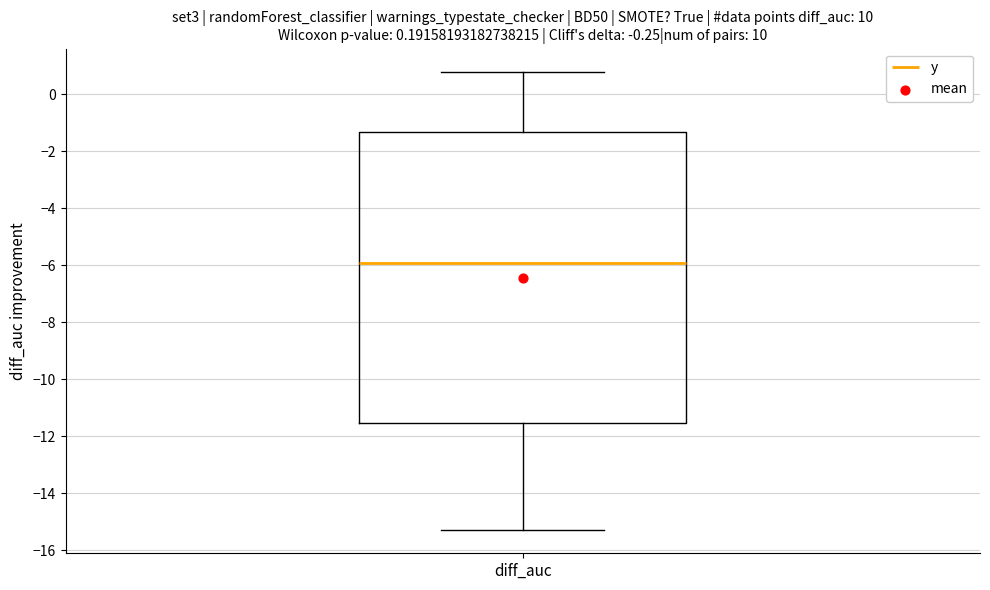

Read this box plot against the y-axis: the position of the median line, the range covered by the box, and the ends of both whiskers. The values are not printed on the chart, so give them approximately, as read against the axis.

median -5.8, box -11.6 to -1.4, whiskers -15.2 to 0.8